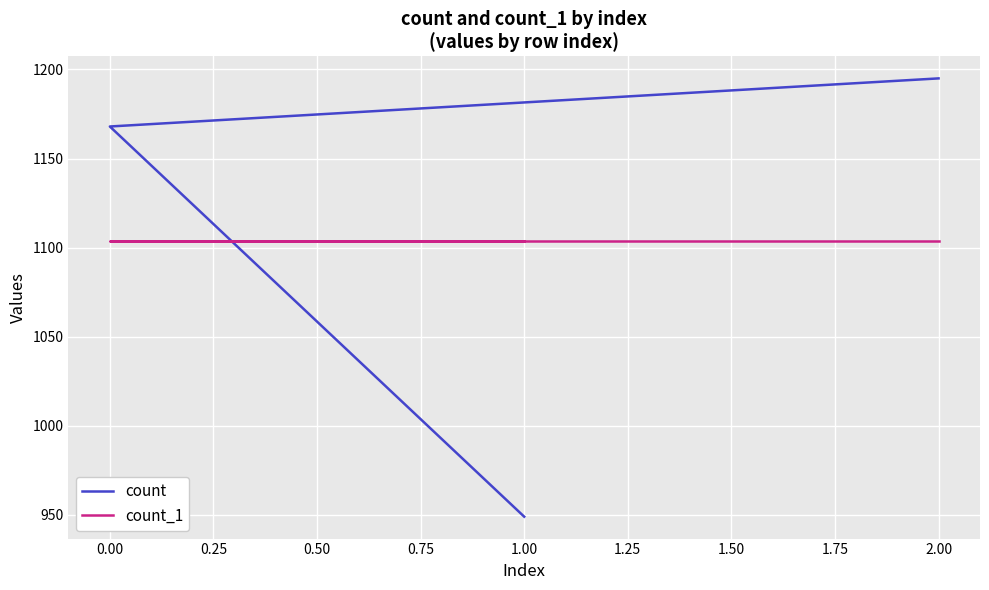

How many data points in count are above 1168?

1